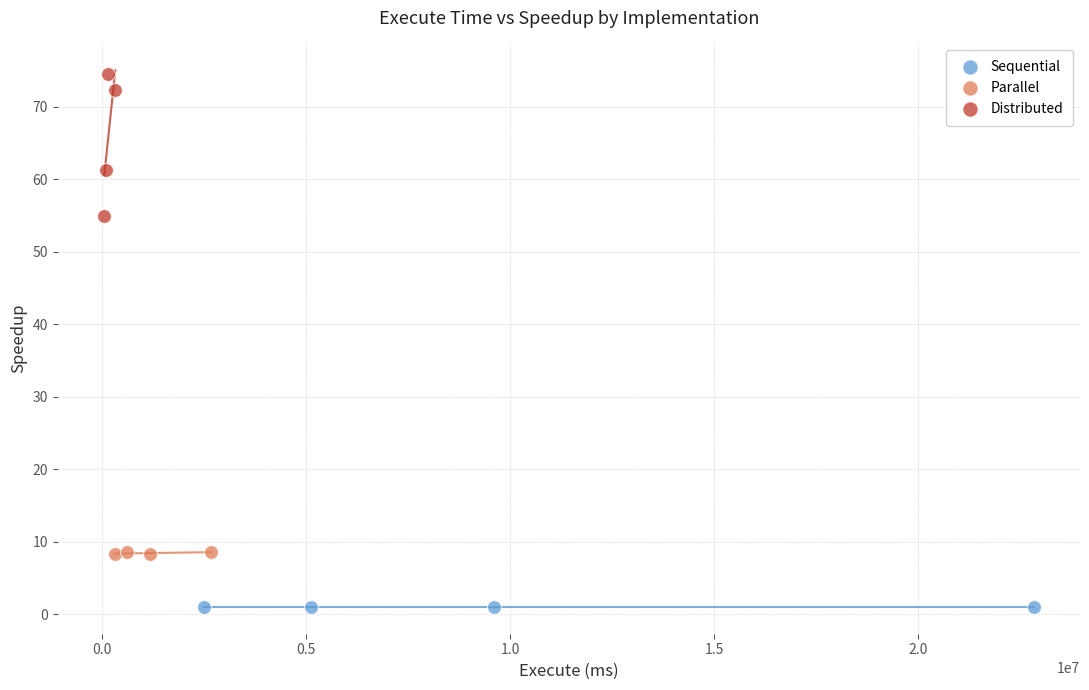

Which series contains the highest Y value?

Distributed